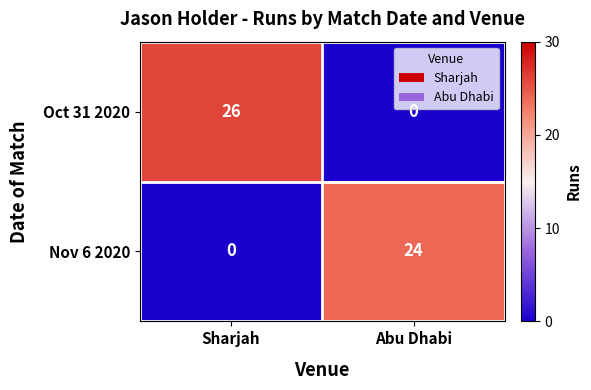

Rank the series by their maximum value, from lowest to highest.

Nov 6 2020, Oct 31 2020